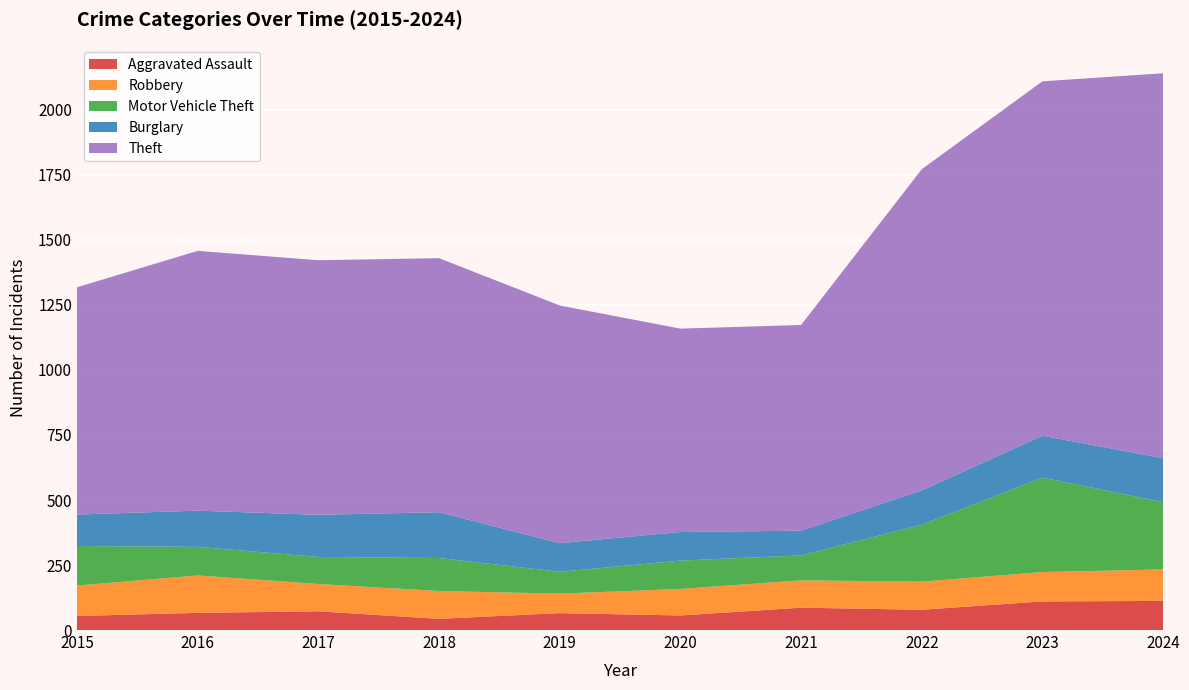

Reading left to right, list all the values displayed in this chart.

Aggravated Assault: 54	66	72	43	65	56	86	78	110	112
Robbery: 117	144	105	107	75	102	105	108	113	121
Motor Vehicle Theft: 152	110	104	127	84	109	96	219	363	259
Burglary: 121	139	162	176	110	110	95	132	161	169
Theft: 874	999	979	977	914	782	791	1235	1363	1480